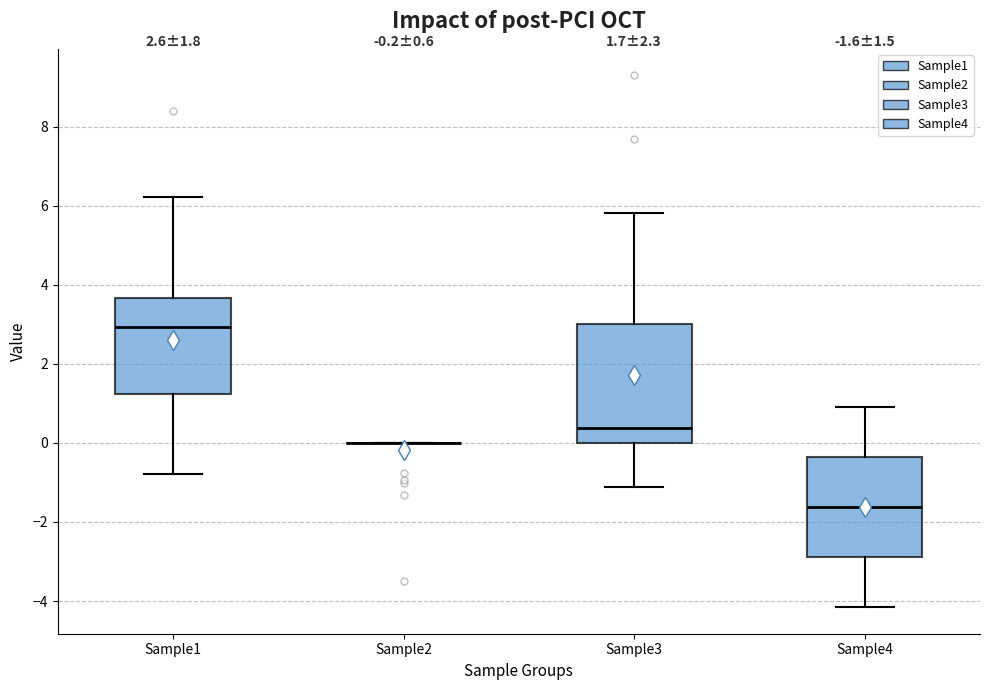

Comparing the boxes themselves (not the whiskers), which one is the tallest?

Sample3